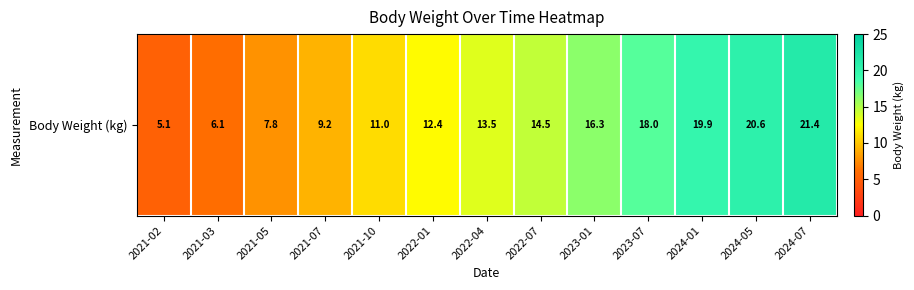

What is the difference between the maximum and minimum values?

16.3